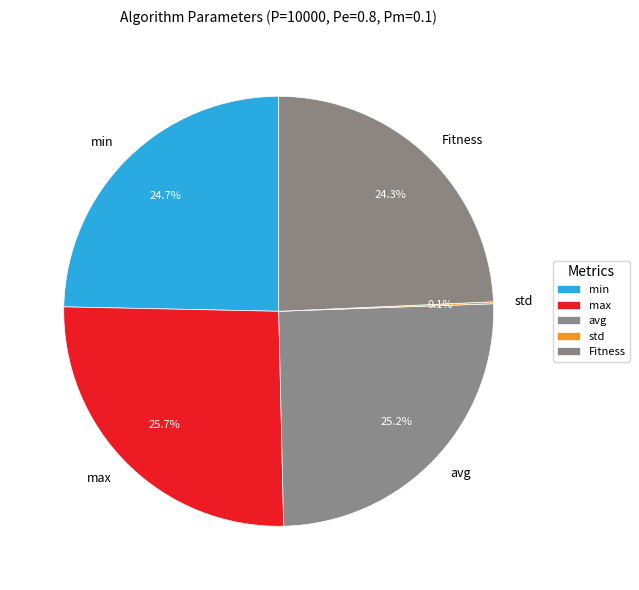

What is the largest slice in the pie chart?

max